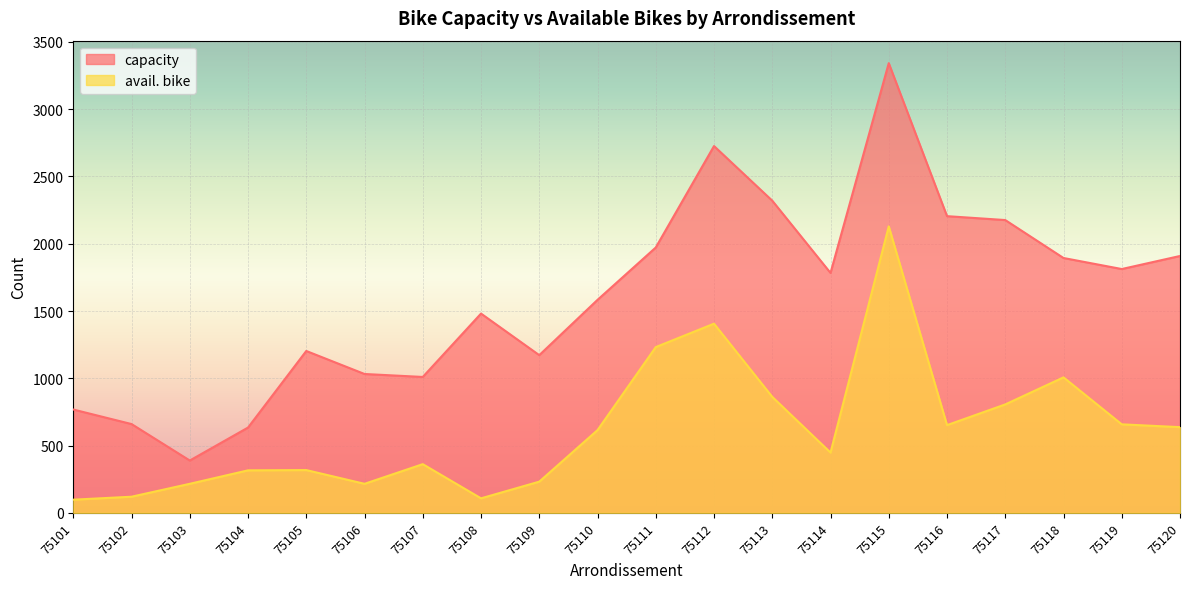

Is the value of capacity at 75107 greater than the value of avail. bike at 75111?

No